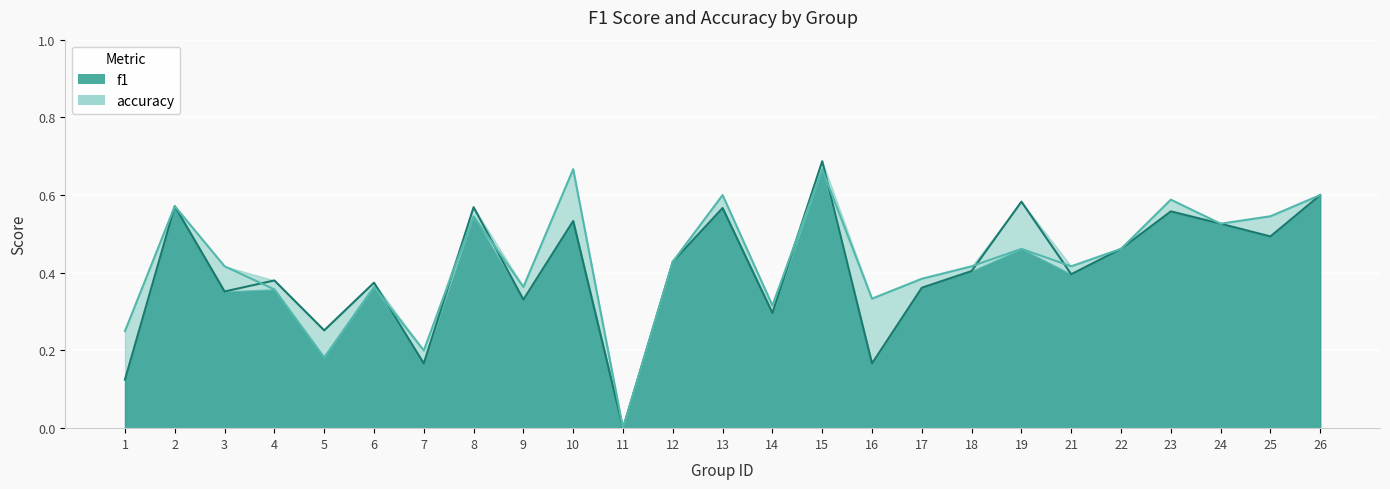

What is the total value across all series at 14?

0.6